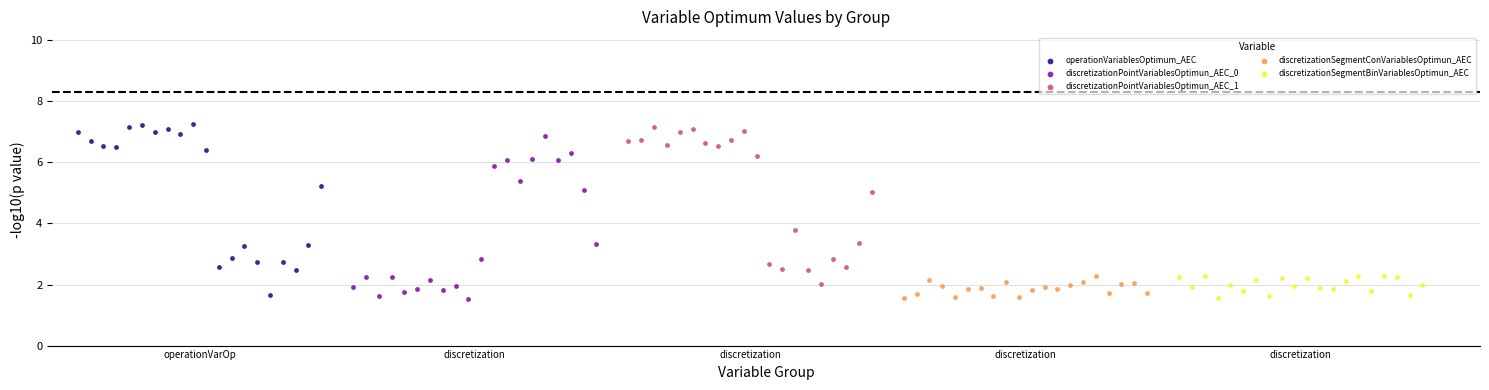

What are all the series names shown in the legend?

operationVariablesOptimum_AEC, discretizationPointVariablesOptimun_AEC_0, discretizationPointVariablesOptimun_AEC_1, discretizationSegmentConVariablesOptimun_AEC, discretizationSegmentBinVariablesOptimun_AEC